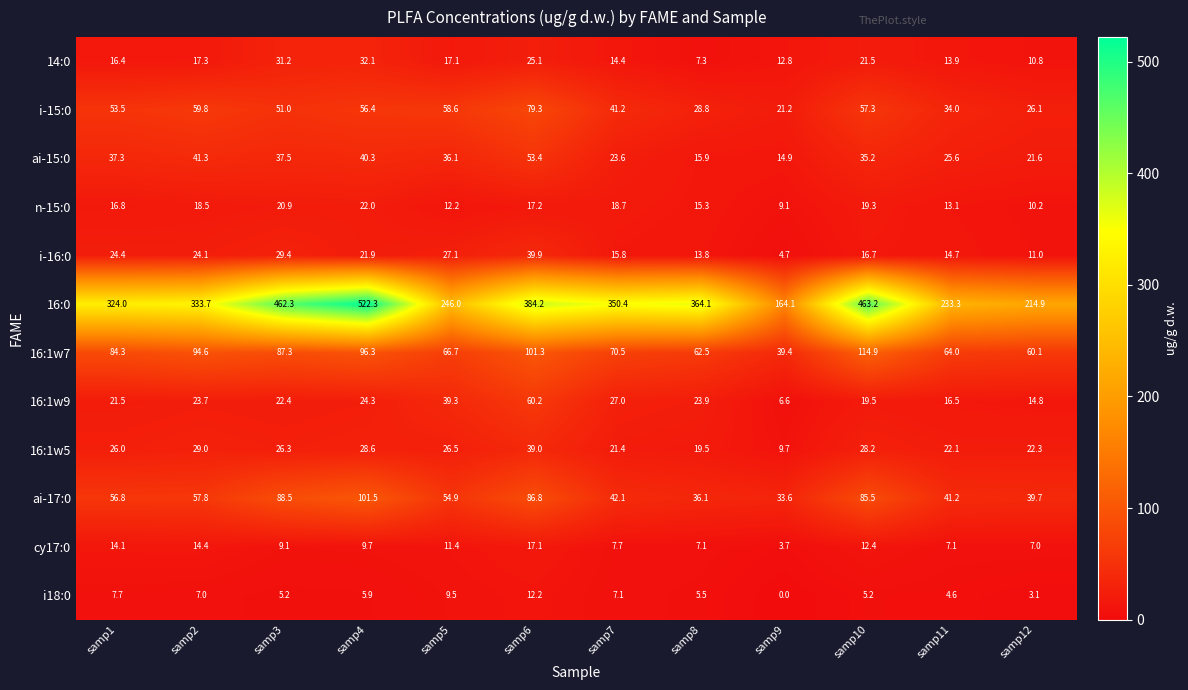

At which label does ai-17:0 first exceed 56?

samp1